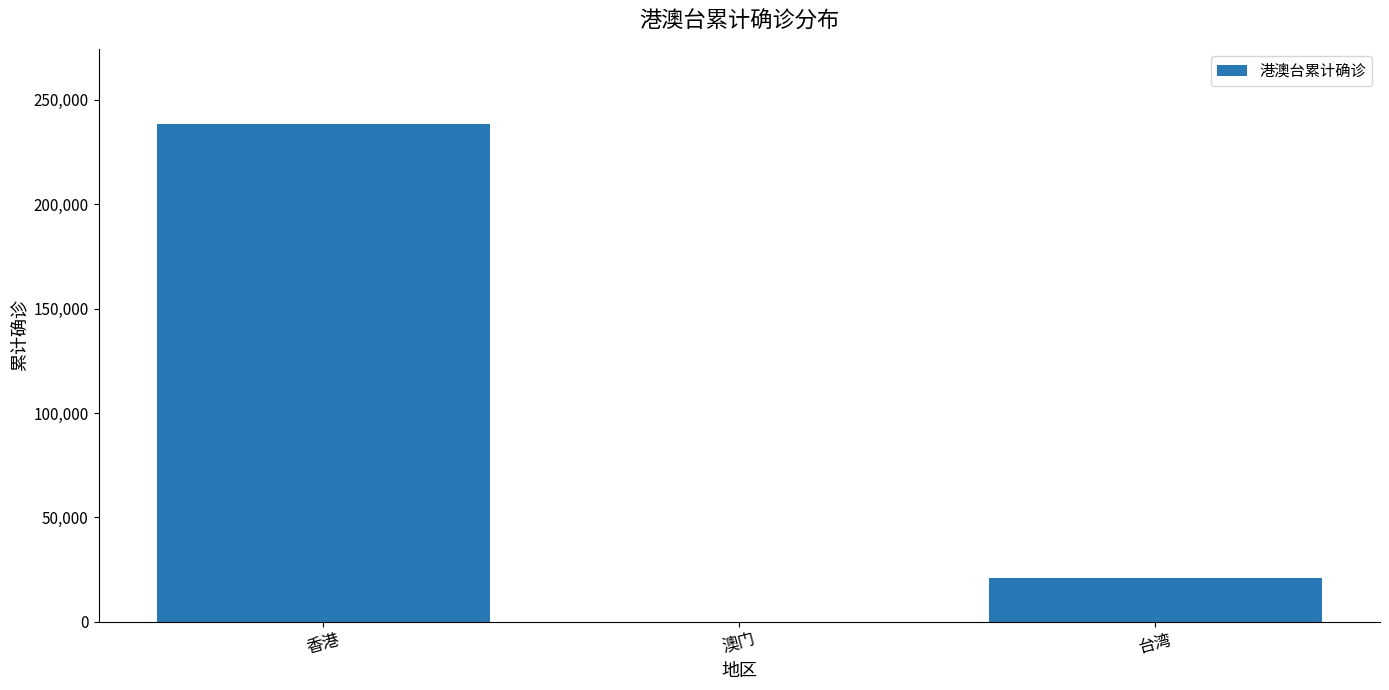

What is the maximum value shown in the chart?

238657